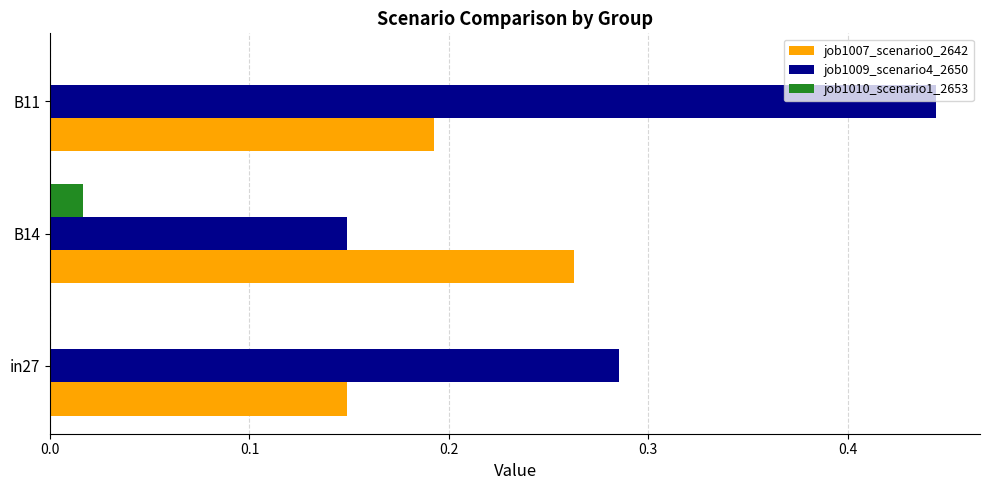

Count the job1009_scenario4_2650 values in the range 0 to 1.

3